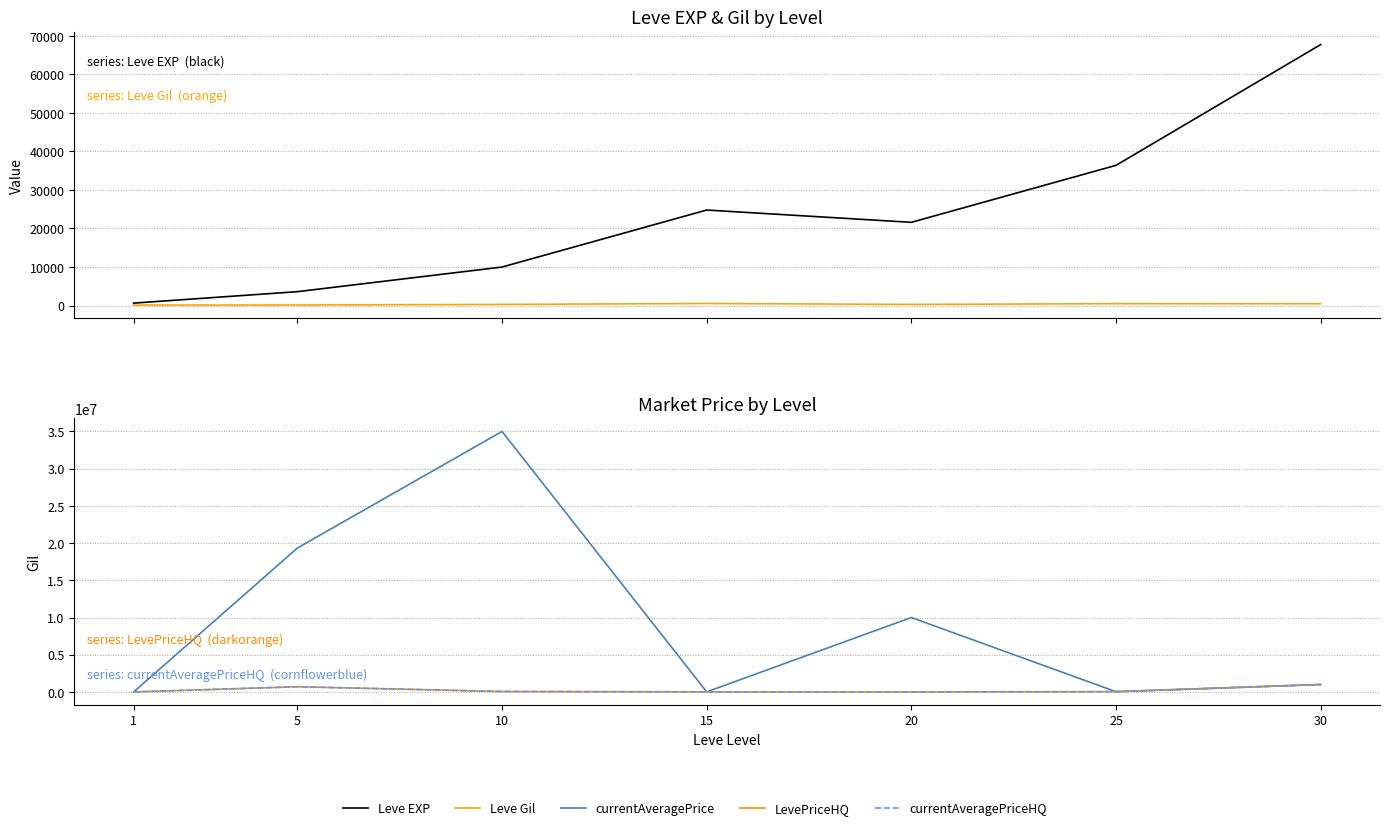

True or false: currentAveragePriceHQ and Leve EXP cross at least once.

True